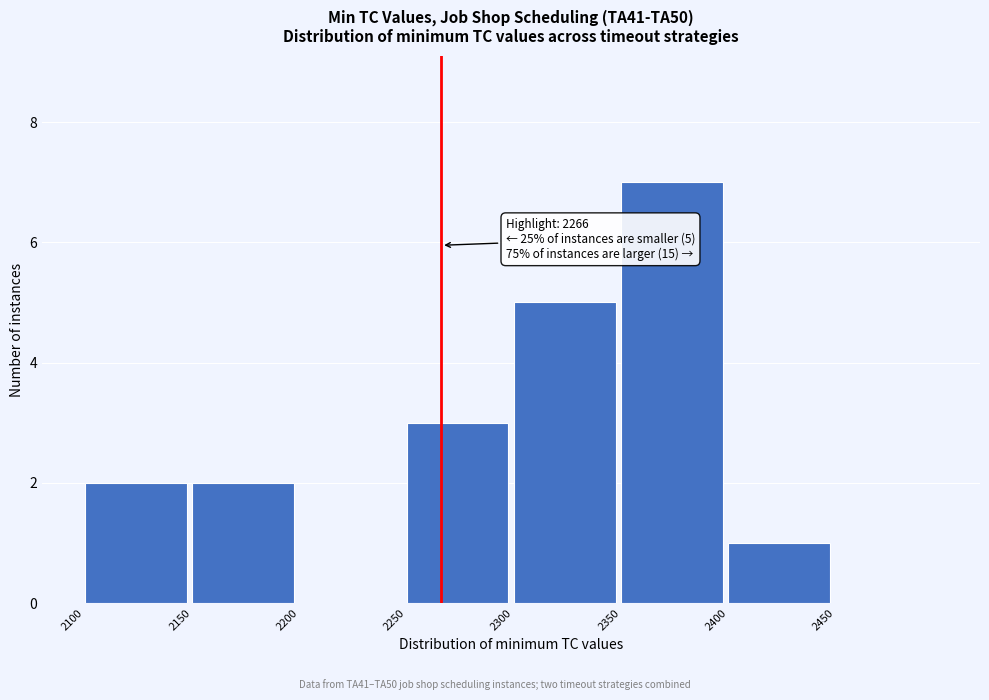

Over which range of the x-axis is the bar tallest?

2350 to 2400